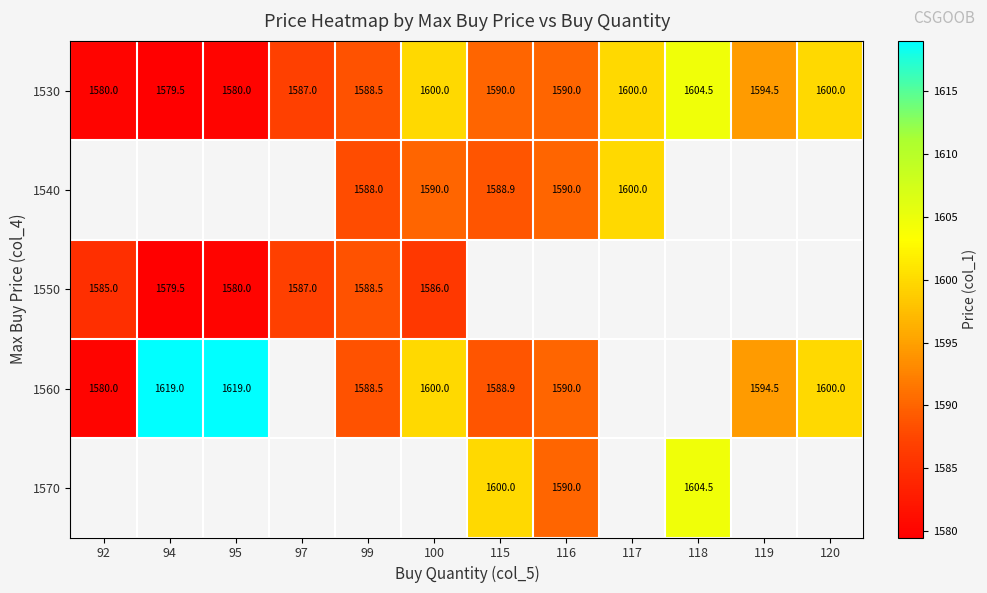

What is the minimum value shown in the chart?

1579.5